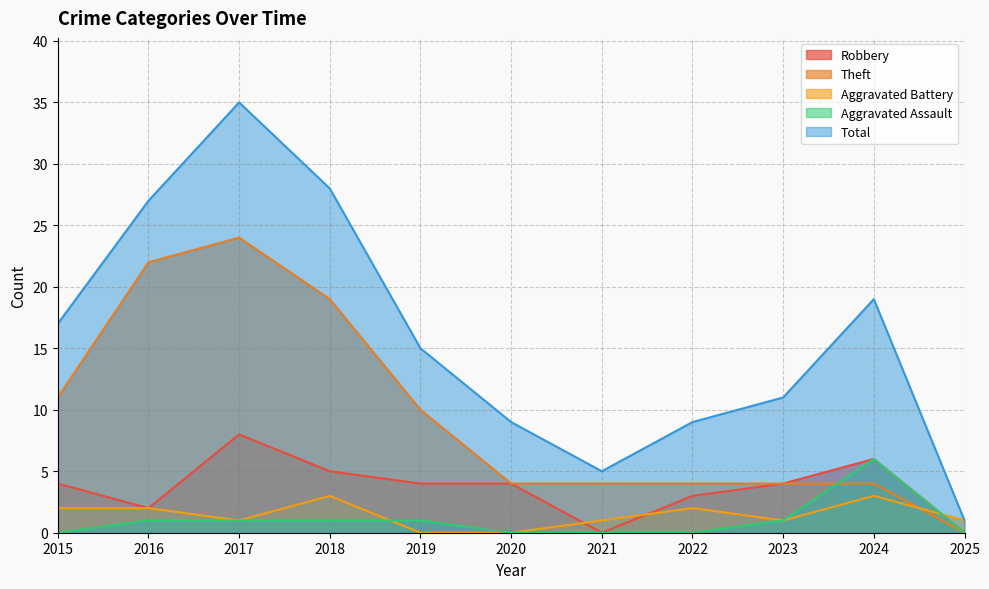

What are all the series names shown in the legend?

Robbery, Theft, Aggravated Battery, Aggravated Assault, Total